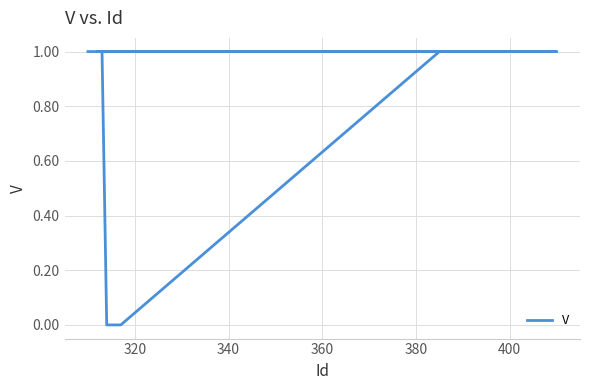

Reading left to right, list all the values displayed in this chart.

1	1	1	1	1	1	1	0	0	0	0	1	1	1	1	1	1	1